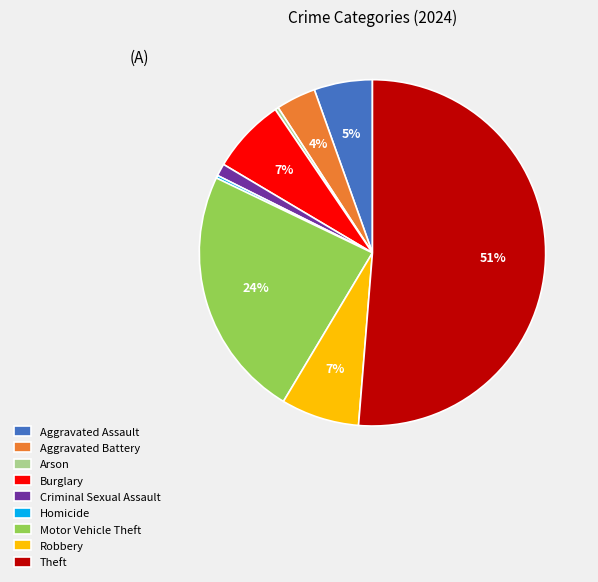

Is the sum of Aggravated Battery and Aggravated Assault greater than half?

No